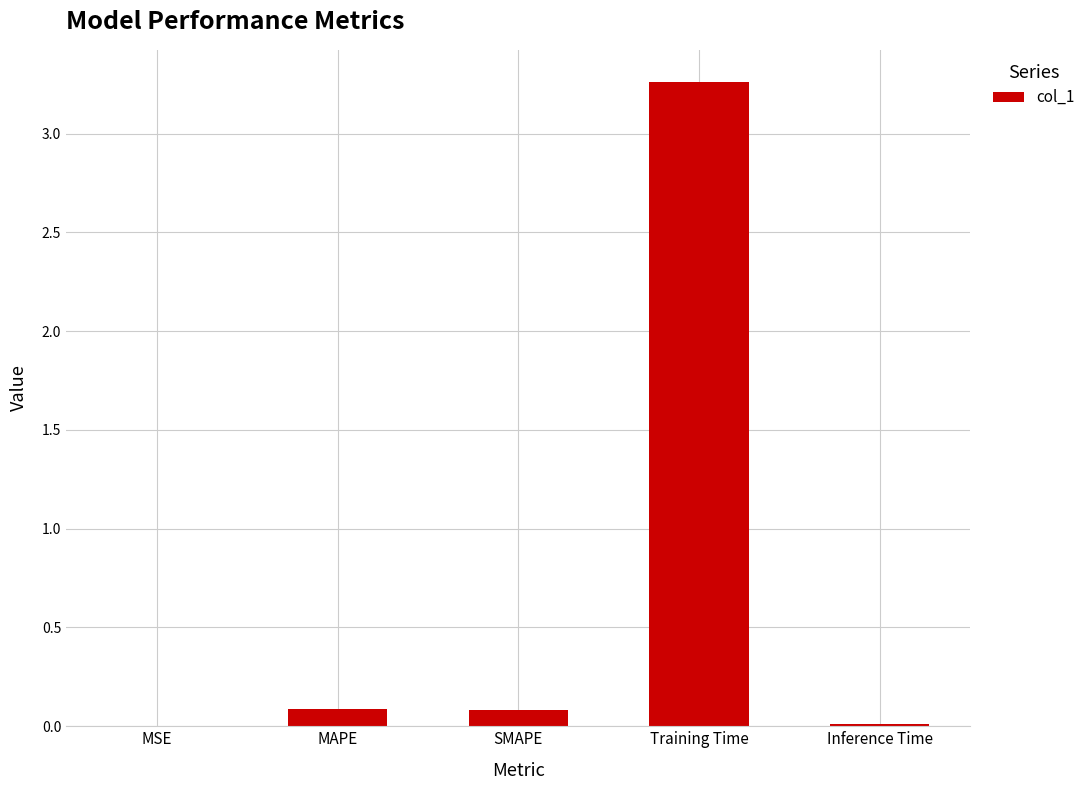

Which category has the highest value across all series?

Training Time